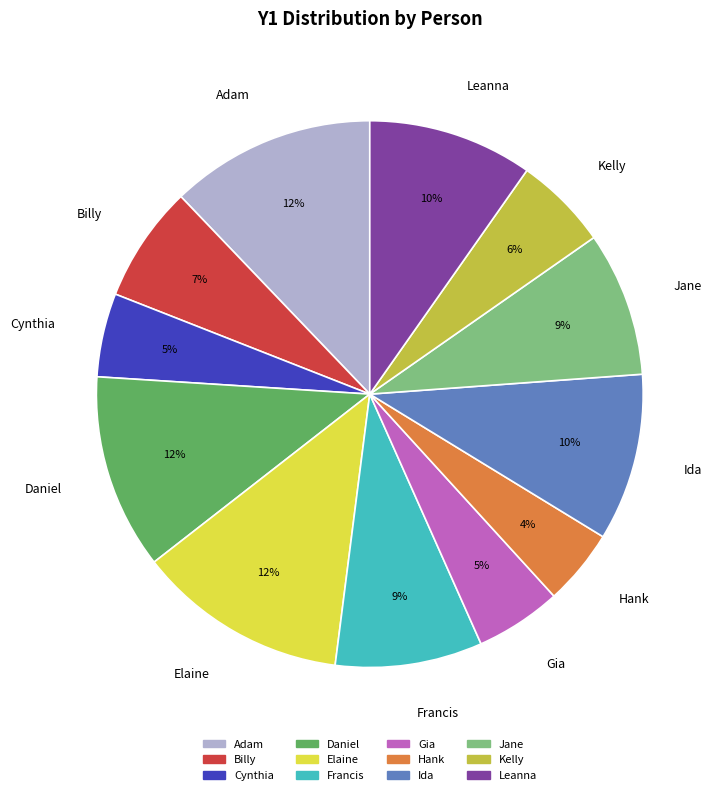

What is the ratio of the value at Gia to the value at Cynthia?

1.0